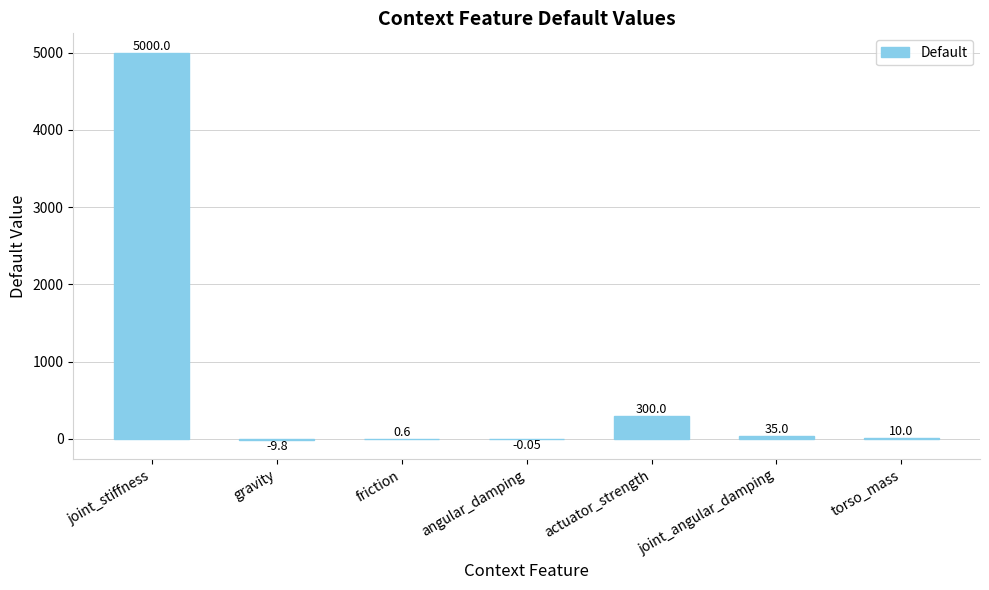

Which has a higher value, gravity or actuator_strength?

actuator_strength